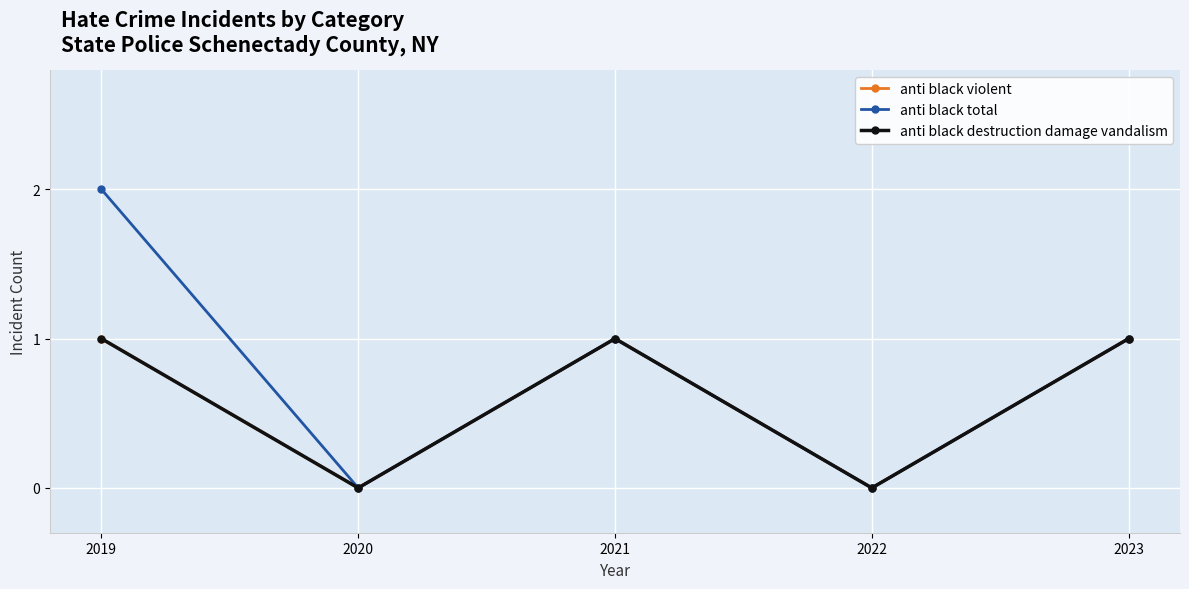

True or false: anti black violent and anti black destruction damage vandalism cross at least once.

False